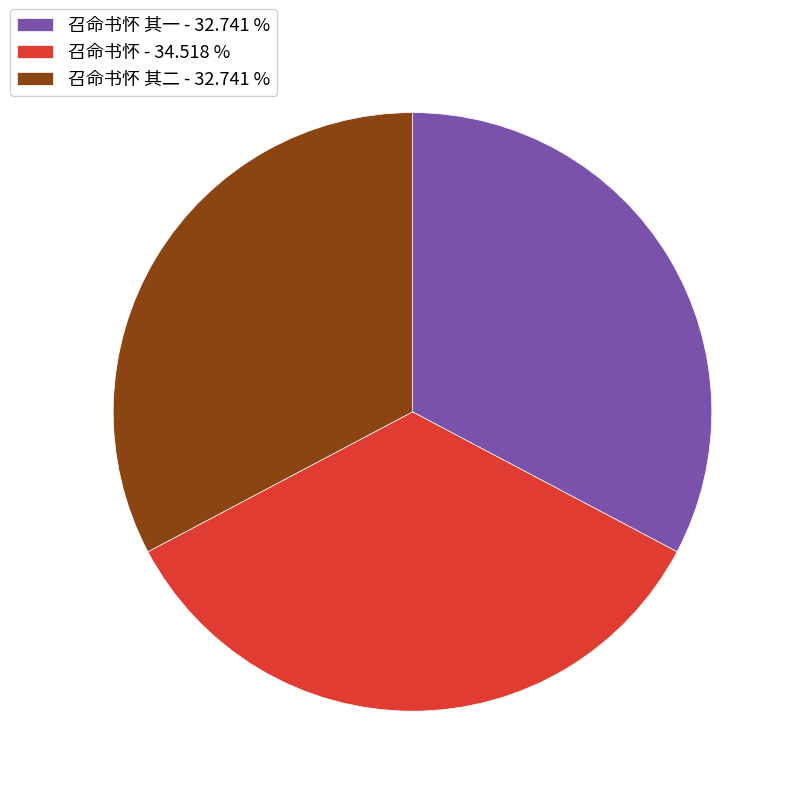

Which slice is the largest?

召命书怀 - 34.518 %